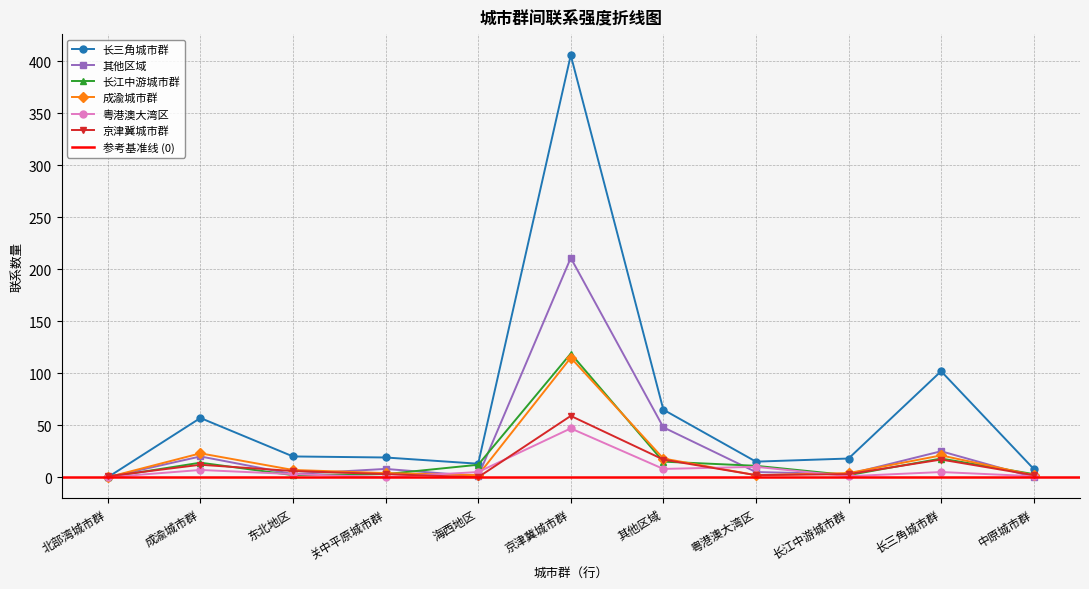

At which label is 成渝城市群 closest to 57?

成渝城市群